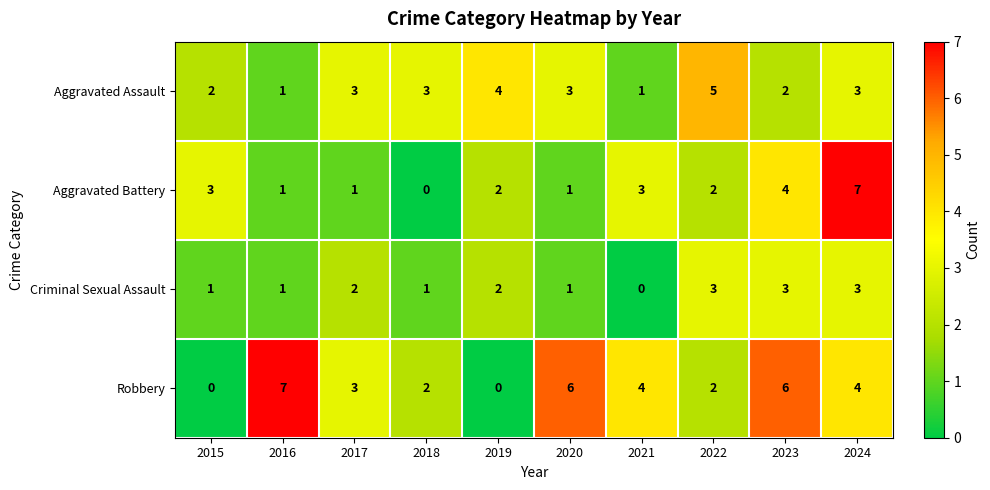

What is the difference between the maximum and minimum values in the Robbery series?

7